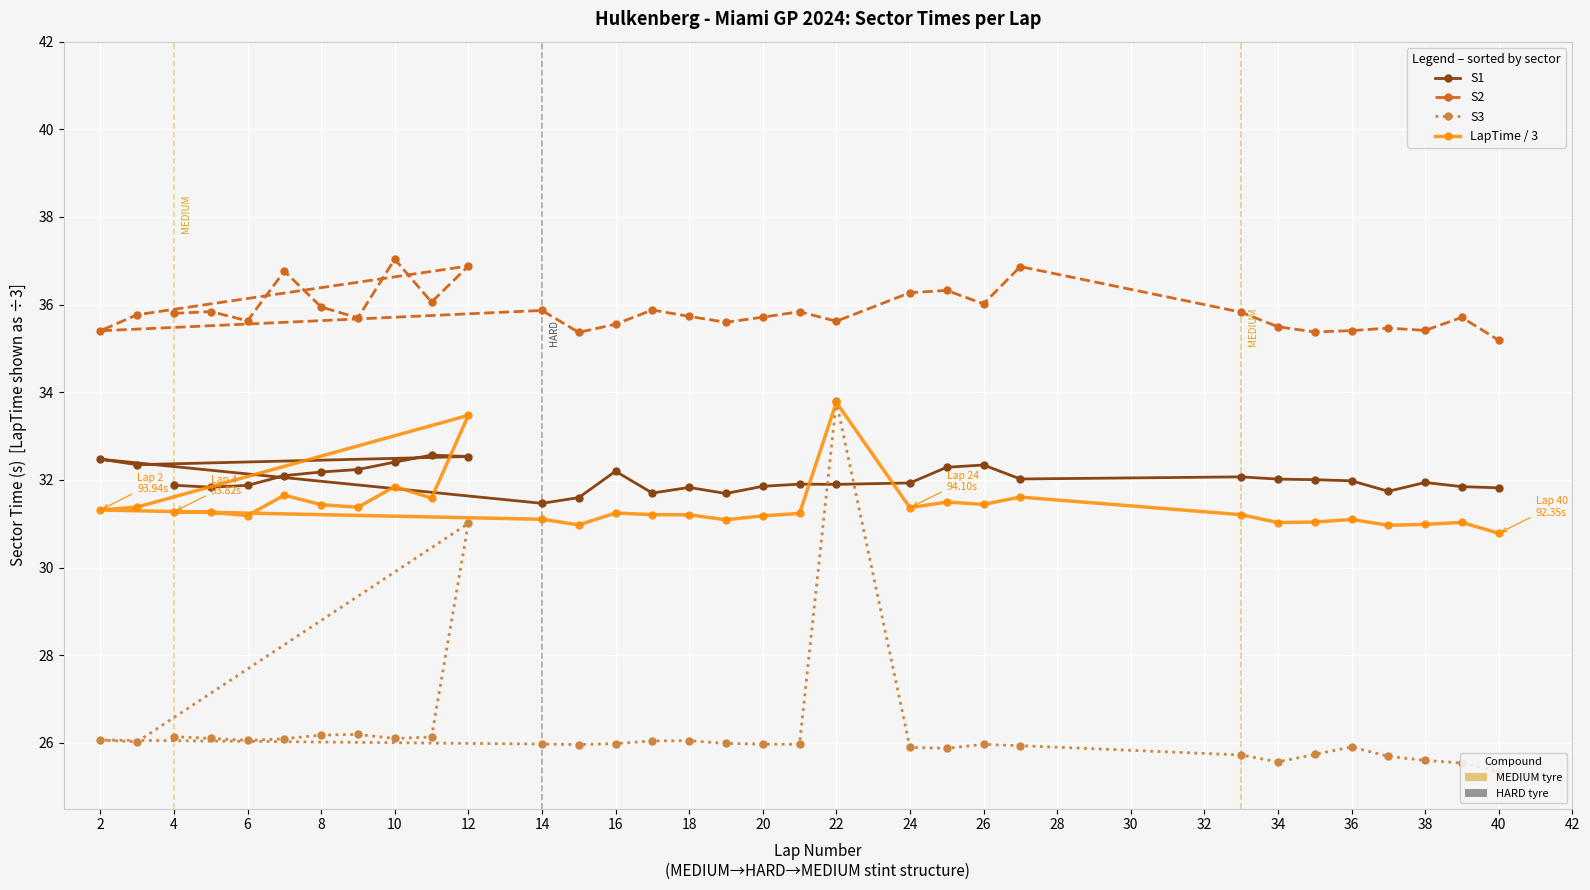

Which series has the largest range (max minus min)?

S3